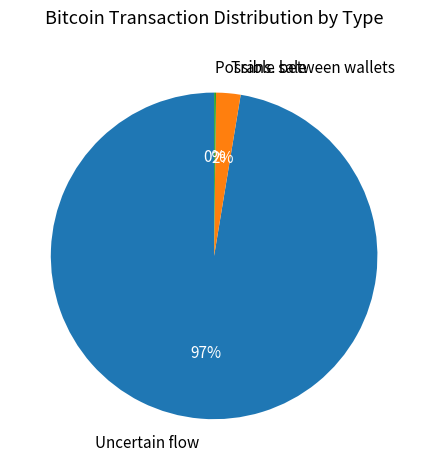

What percentage is the Trans. between wallets slice, to the nearest percent?

2%